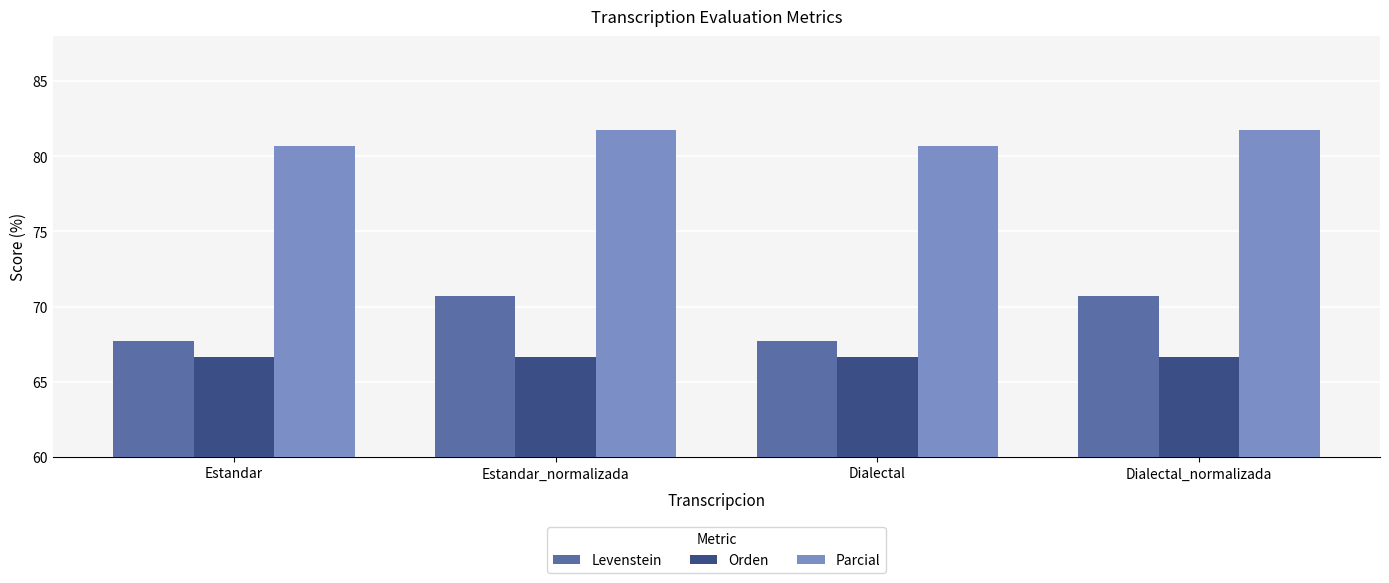

Reading left to right, extract all data points from this chart.

Levenstein: 67.7	70.7	67.7	70.7
Orden: 66.7	66.7	66.7	66.7
Parcial: 80.7	81.7	80.7	81.7